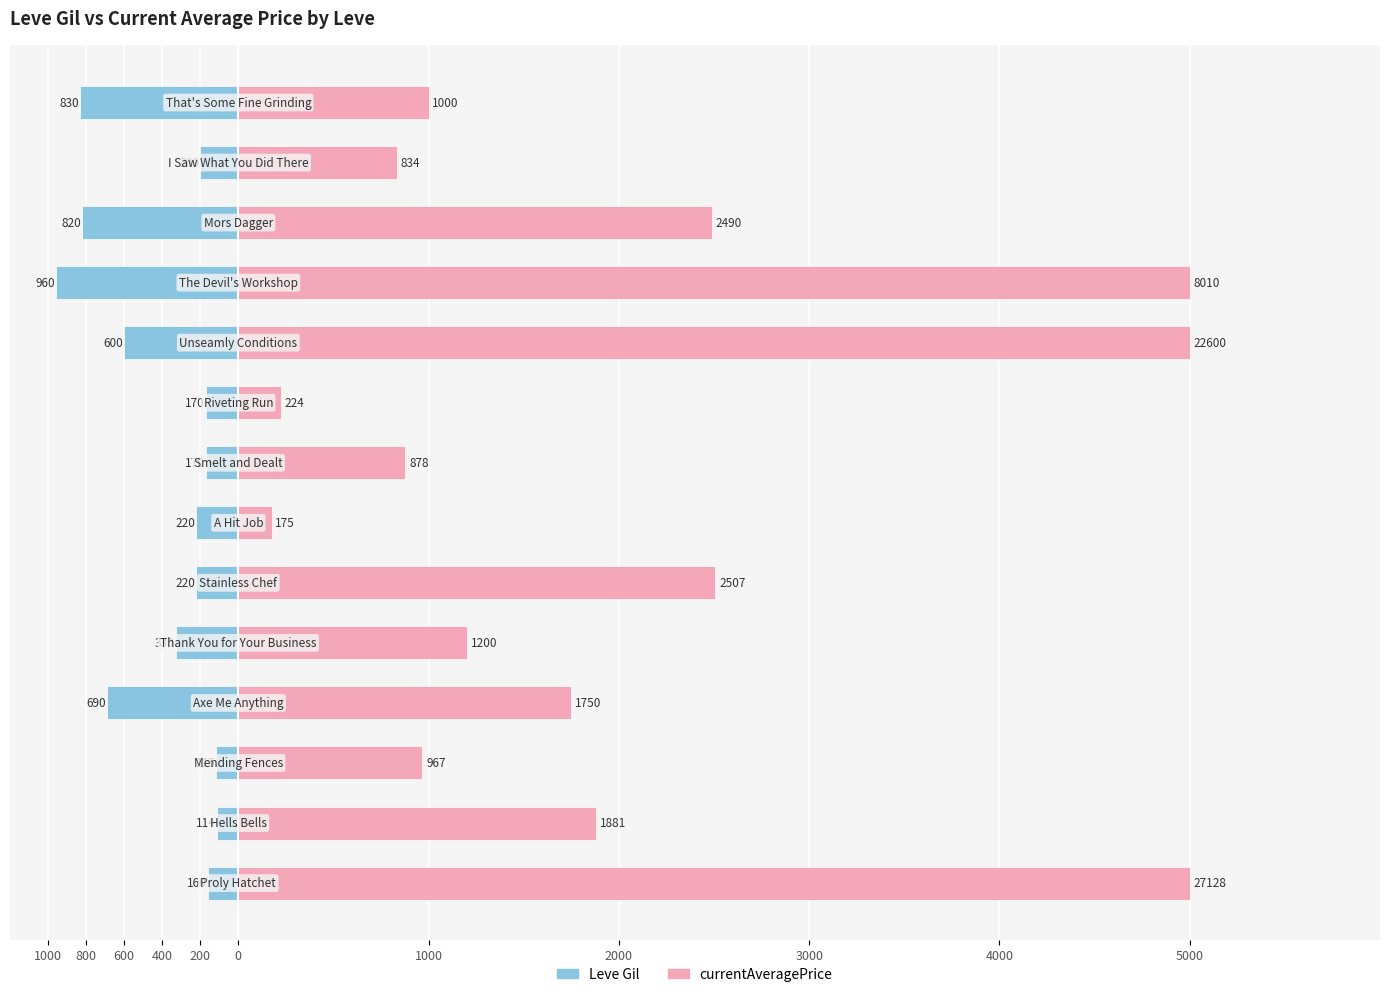

At 5000, list the series in order from largest to smallest.

currentAveragePrice, Leve Gil